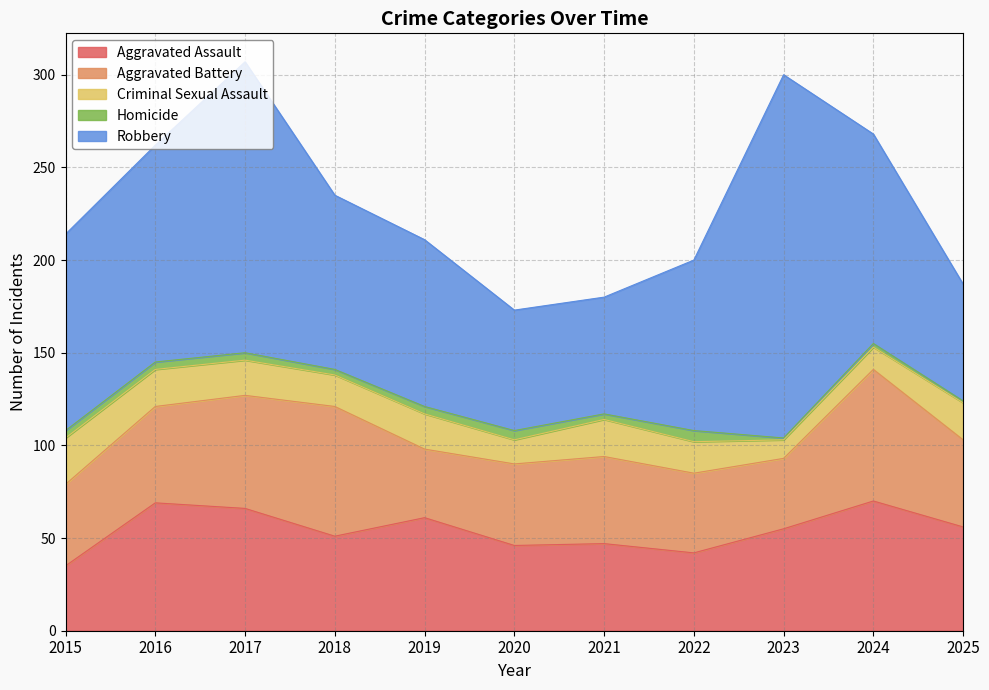

Reading left to right, what are all the values shown in this chart?

Aggravated Assault: 35	69	66	51	61	46	47	42	55	70	56
Aggravated Battery: 44	52	61	70	37	44	47	43	38	71	47
Criminal Sexual Assault: 25	20	19	17	19	13	20	17	10	12	20
Homicide: 4	4	4	3	4	5	3	6	1	2	1
Robbery: 106	117	157	94	90	65	63	92	196	113	63